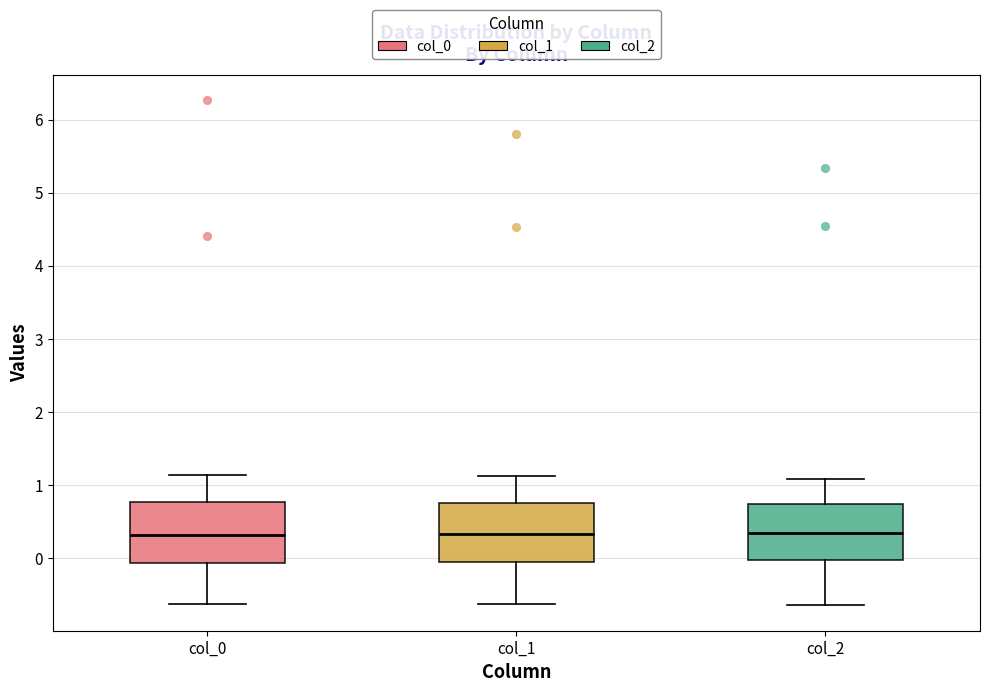

Where is the upper edge of the box for col_0 on the y-axis? The values are not printed on the chart, so give them approximately, as read against the axis.

0.8